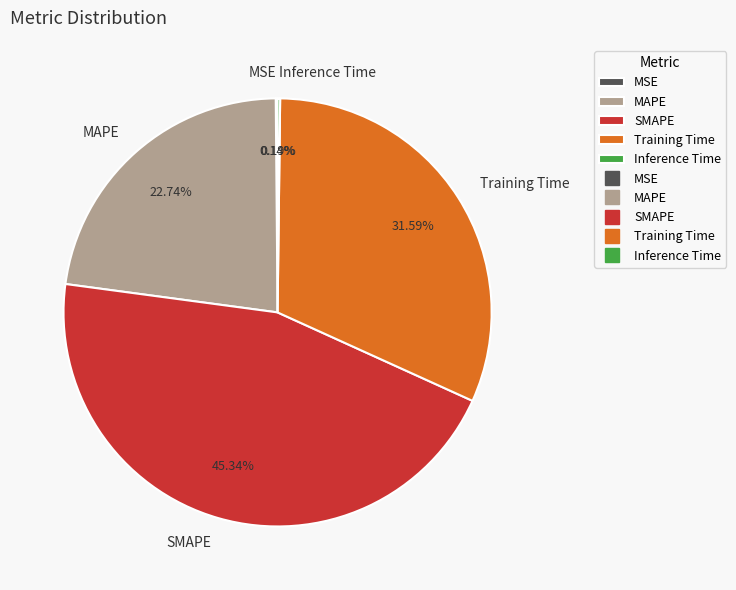

The Training Time slice represents 32% of the pie. True or false?

True